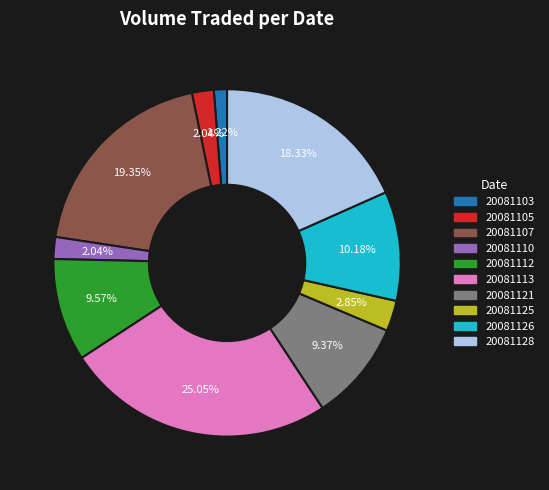

What percentage is the 20081125 slice, to the nearest percent?

3%